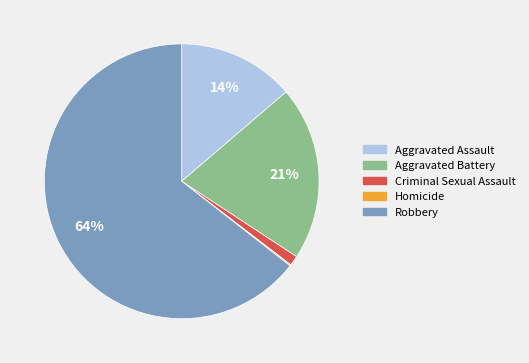

To the nearest percent, what portion does Criminal Sexual Assault represent?

1%